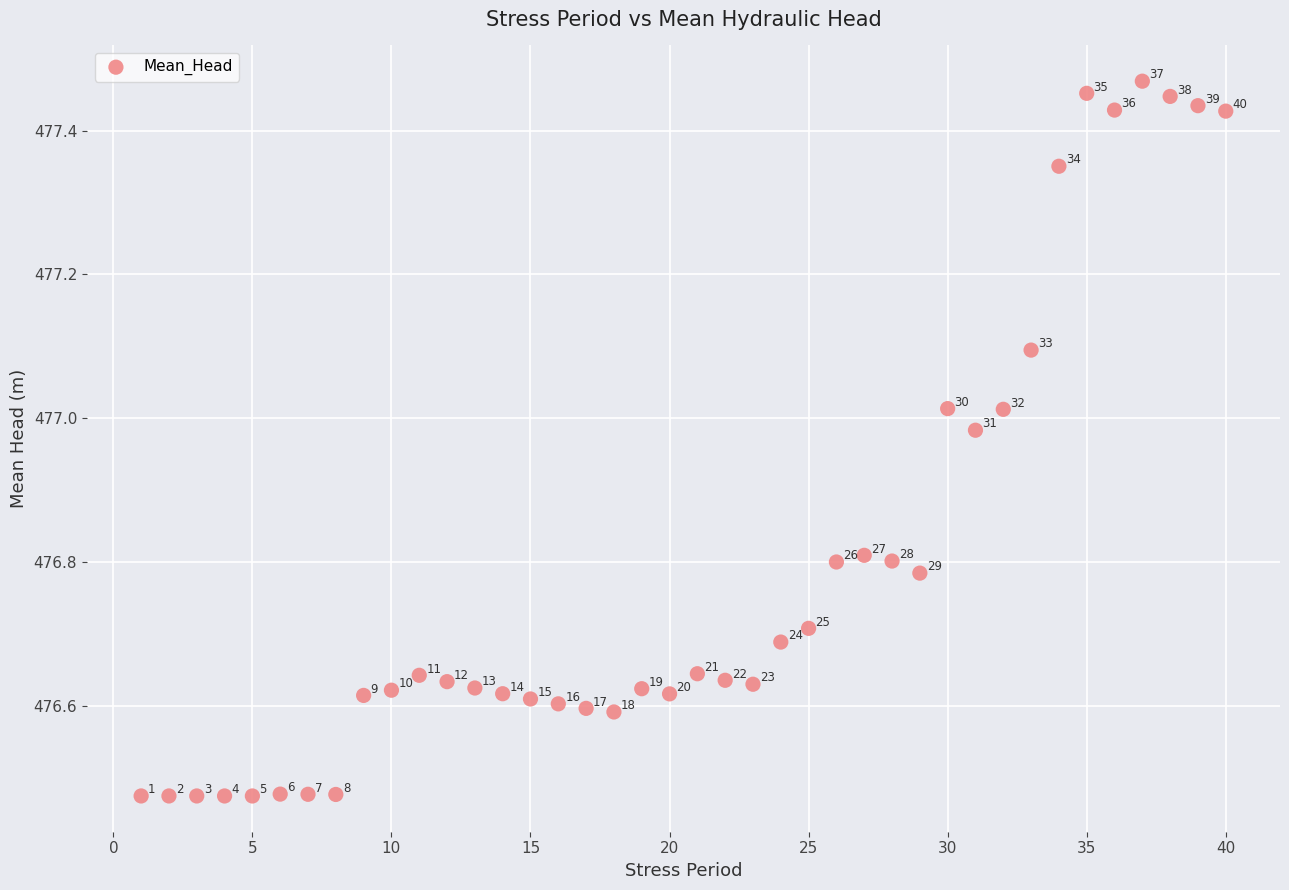

What is the range of Y values (max minus min)?

1.0